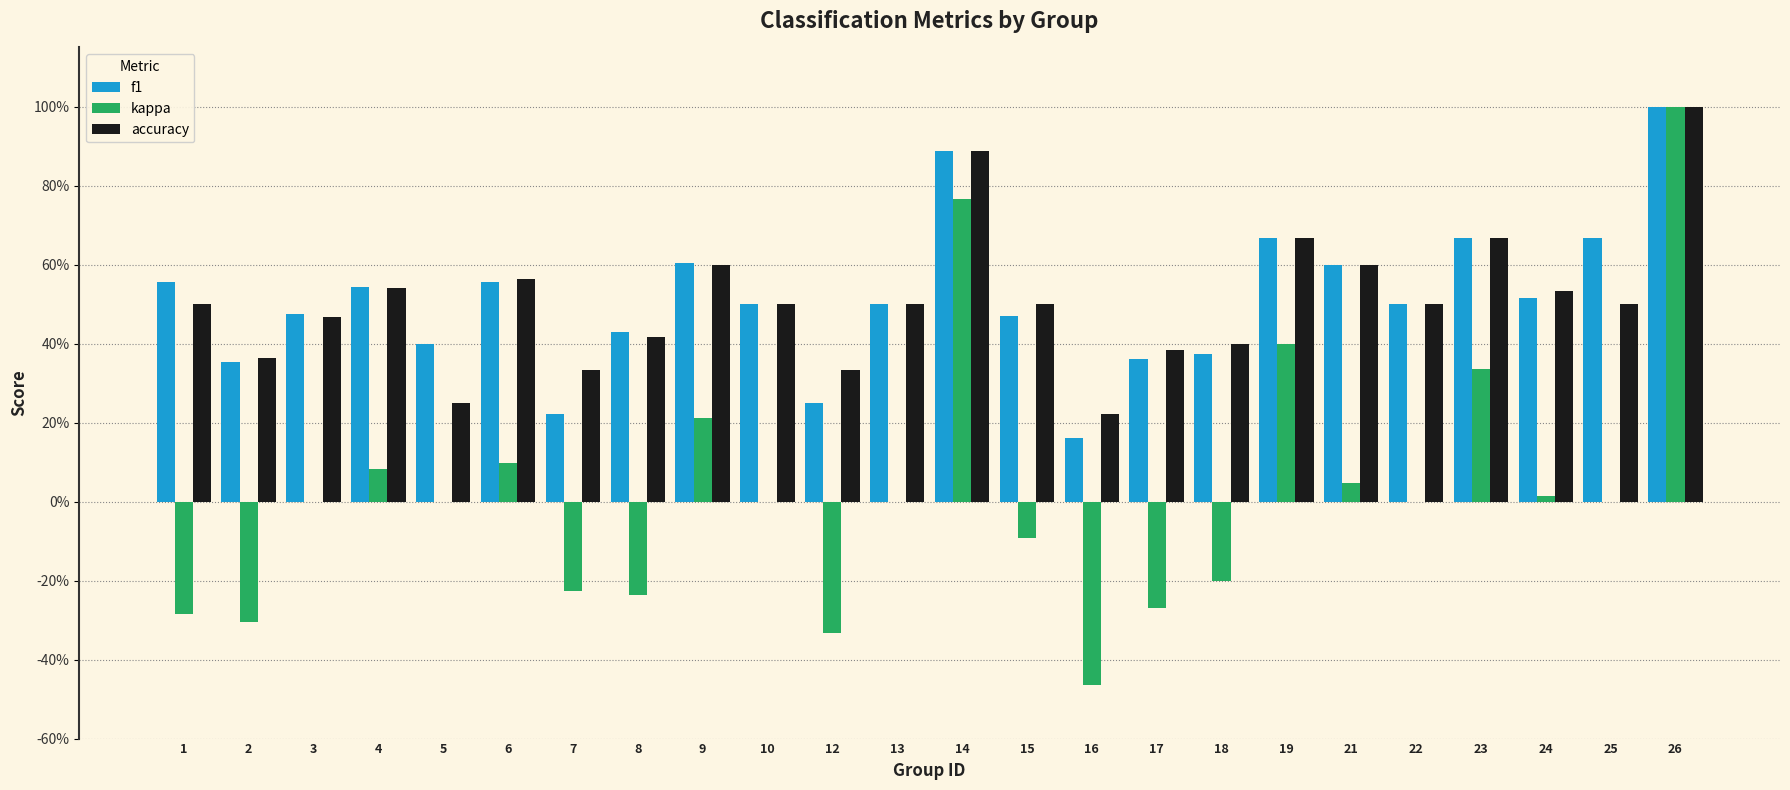

Rank the series at 19 from highest to lowest value.

f1, accuracy, kappa